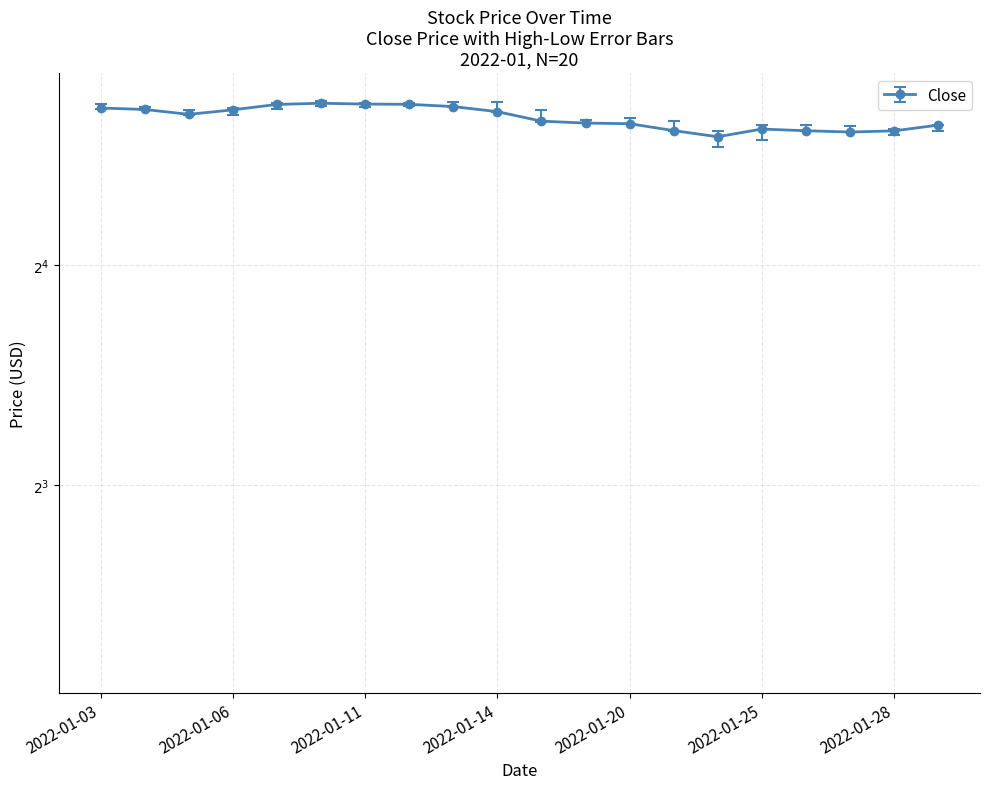

At which label is the value closest to 25?

2022-01-20